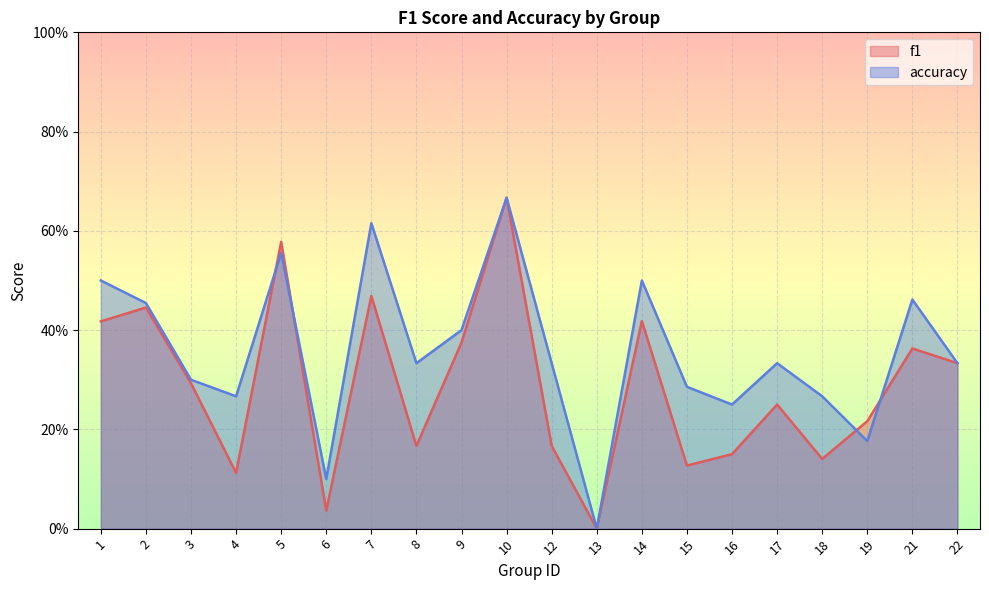

At which label does f1 reach its peak?

10